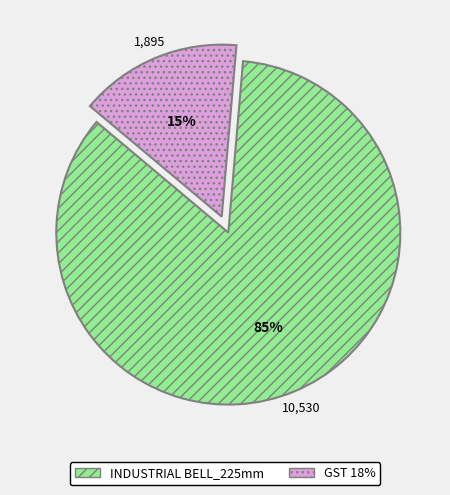

Rank the categories by value from lowest to highest.

GST 18%, INDUSTRIAL BELL_225mm